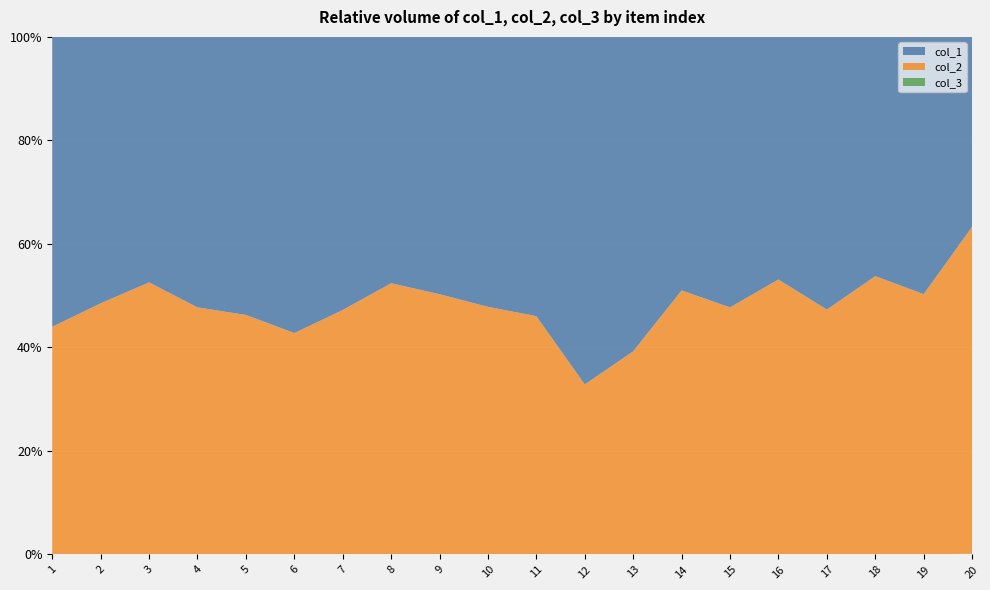

Reading right to left, transcribe all the data shown in this chart.

col_1: 276	1358	6137	2387	6138	6473	6696	2133	1617	2538	10776	4001	1058	6145	2309	4853	8677	7177	5365	3928
col_2: 475	1373	7137	2142	6955	5910	6973	1377	790	2164	9883	4045	1164	5497	1725	4180	7926	7952	5055	3084
col_3: 1	1	1	1	1	1	1	1	1	1	1	1	1	1	1	1	1	1	1	1